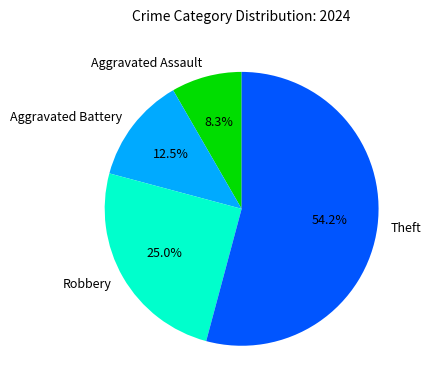

What percentage is NOT represented by Aggravated Assault?

91.7%